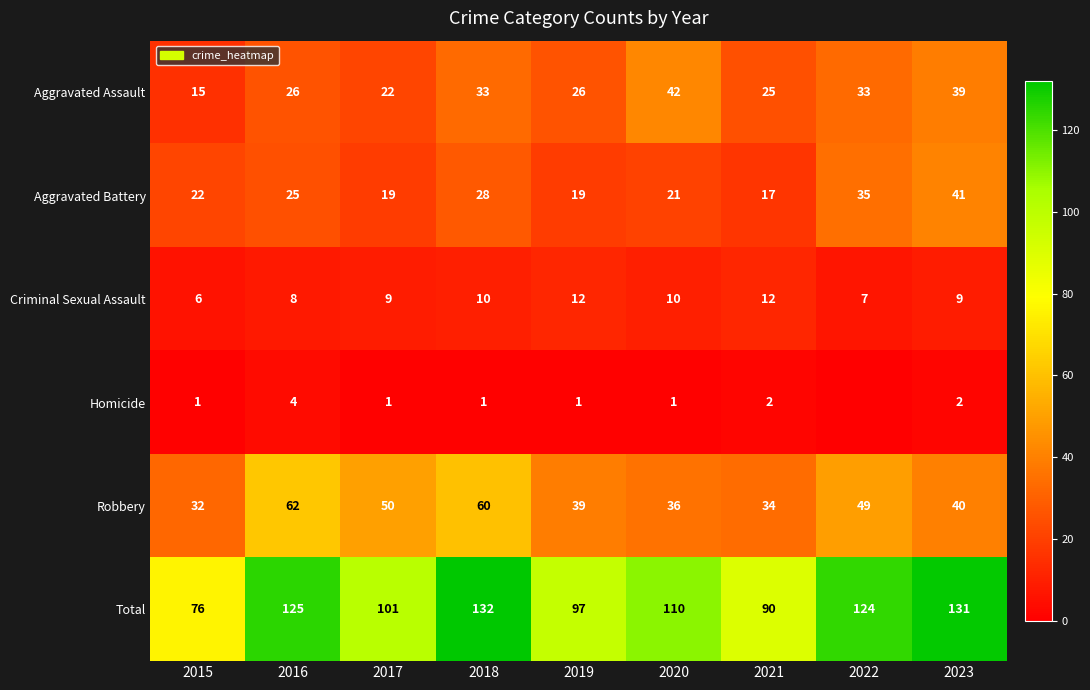

Rank the categories by Robbery value from lowest to highest.

2015, 2021, 2020, 2019, 2023, 2022, 2017, 2018, 2016